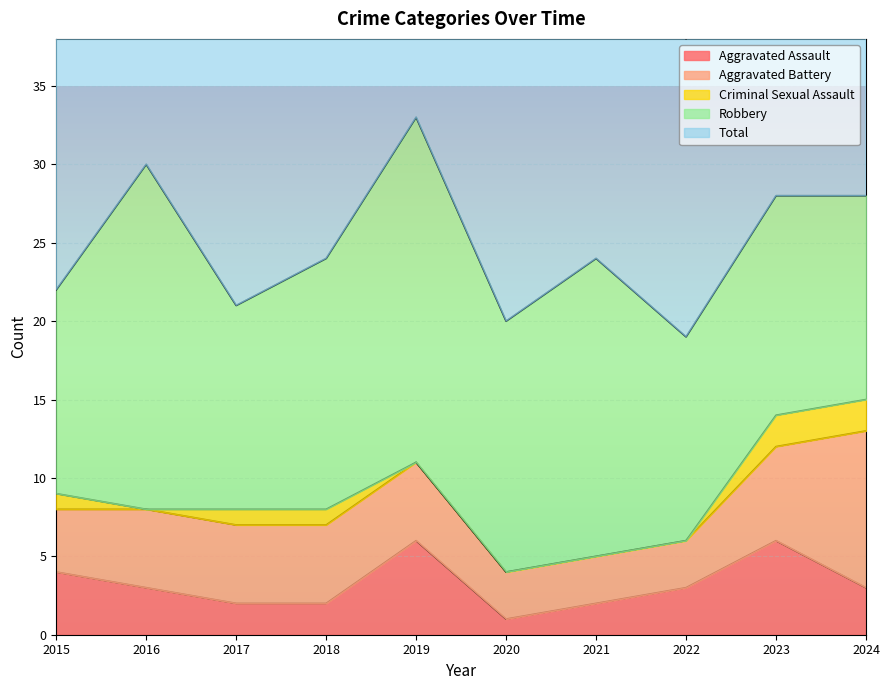

How many categories are shown in the chart?

10